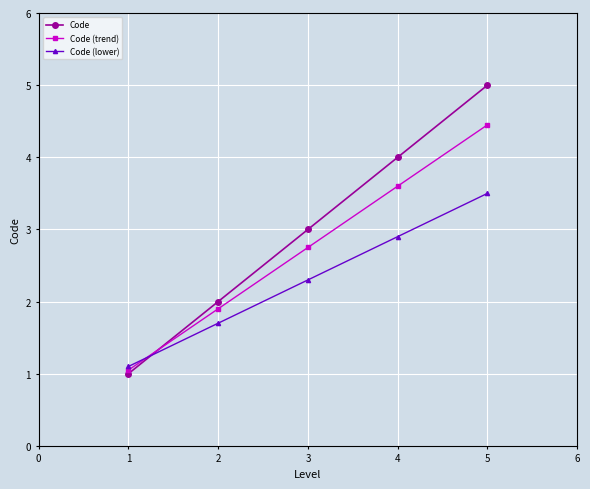

What is the maximum value shown in the chart?

5.0